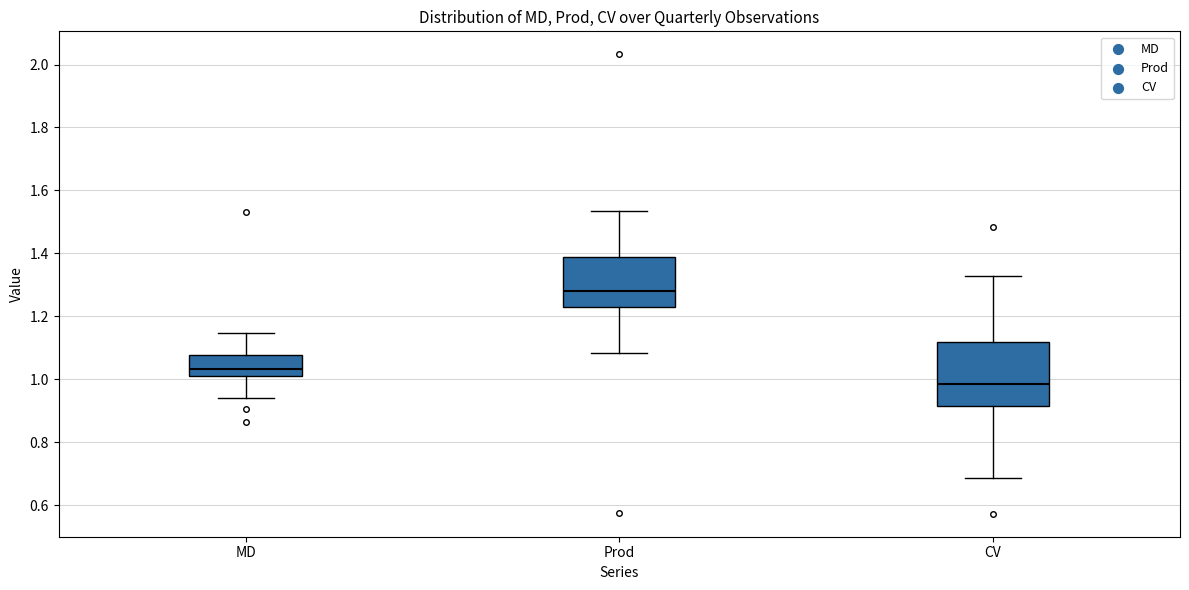

Where does the upper whisker of the box for Prod end on the y-axis? The values are not printed on the chart, so give them approximately, as read against the axis.

1.54